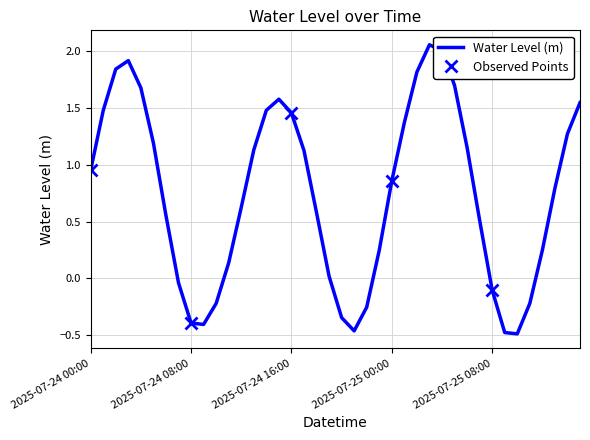

What is the ratio of the value at 2025-07-25 05:00 to the value at 2025-07-25 03:00?

0.8